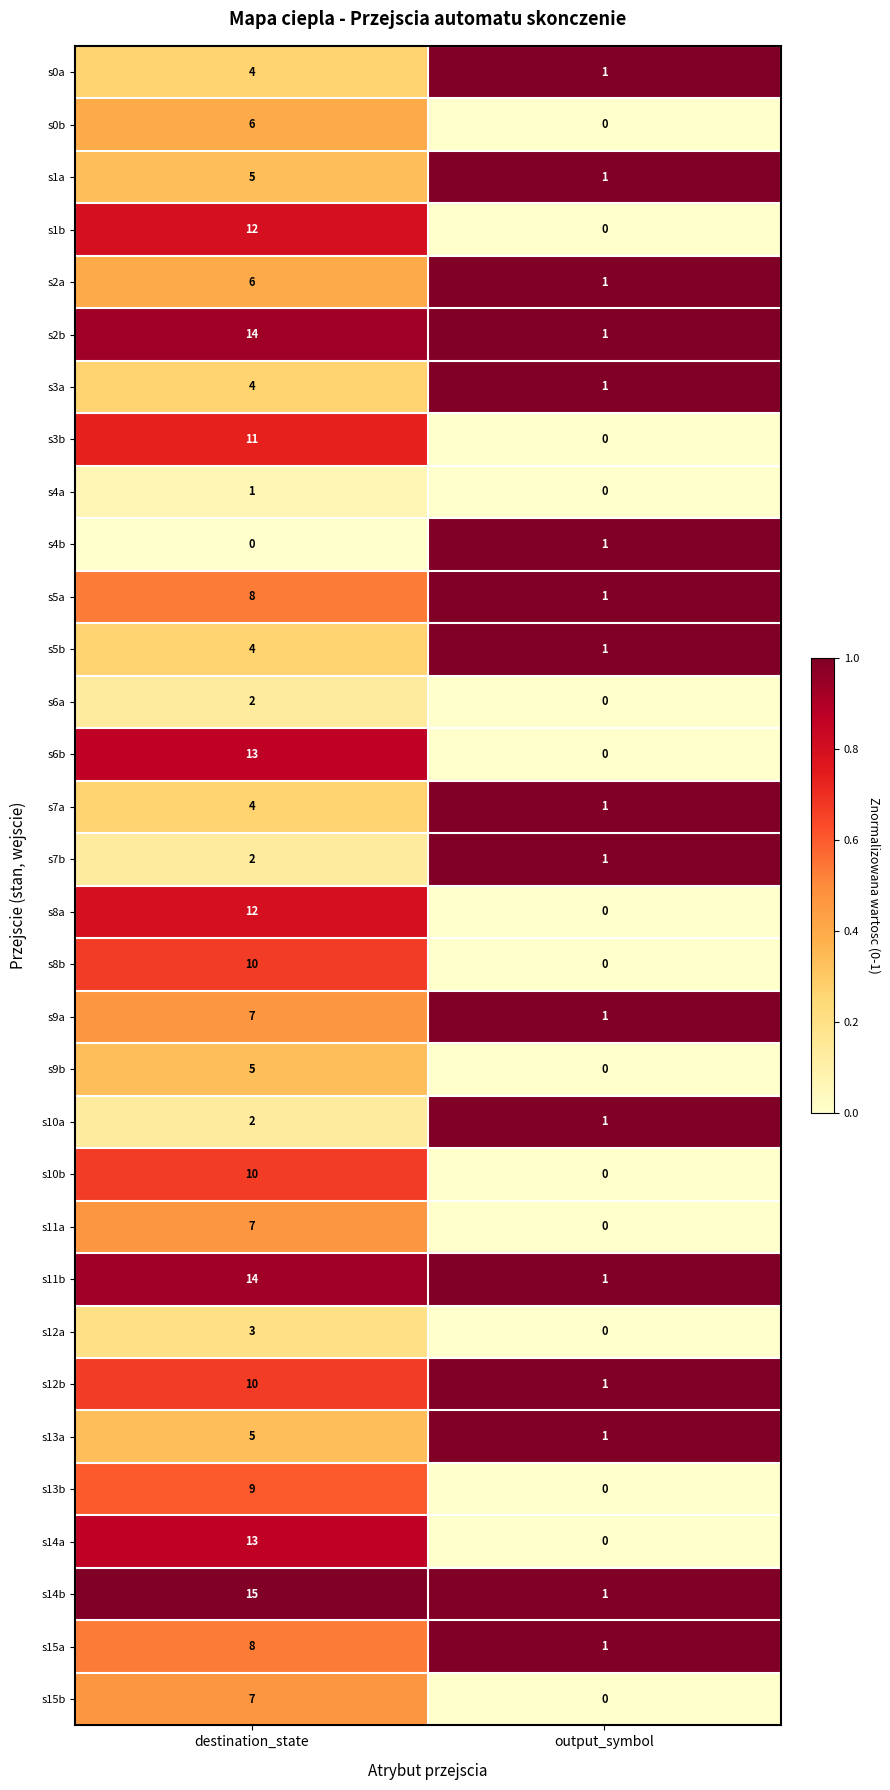

What is the total value across all series at output_symbol?

17